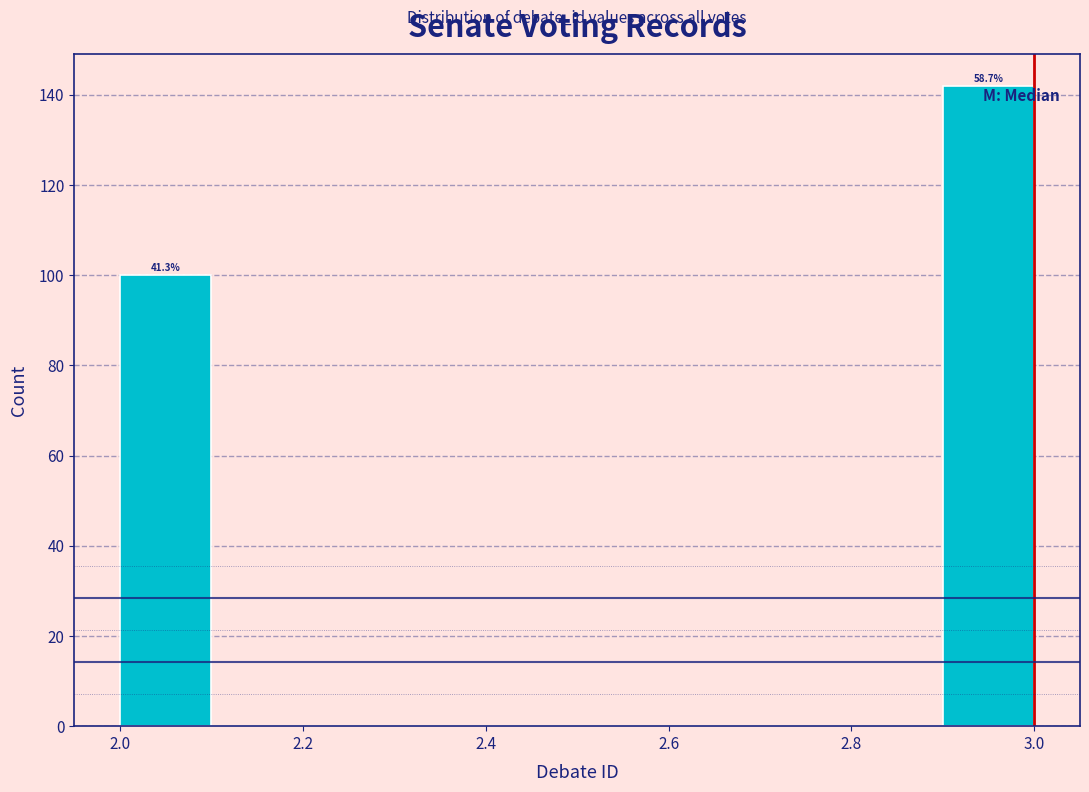

Over which range of the x-axis is the bar tallest?

2.9 to 3.0